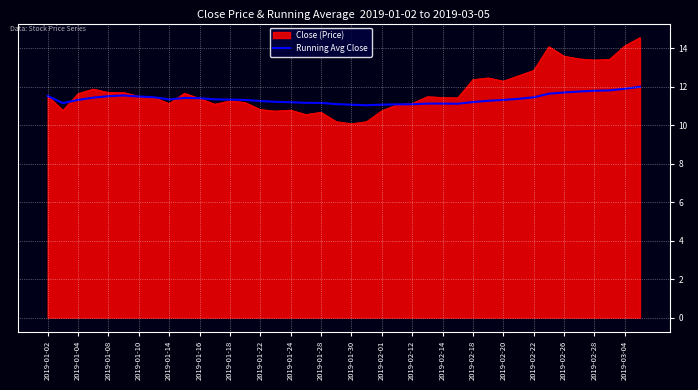

How many series are shown in this chart?

2